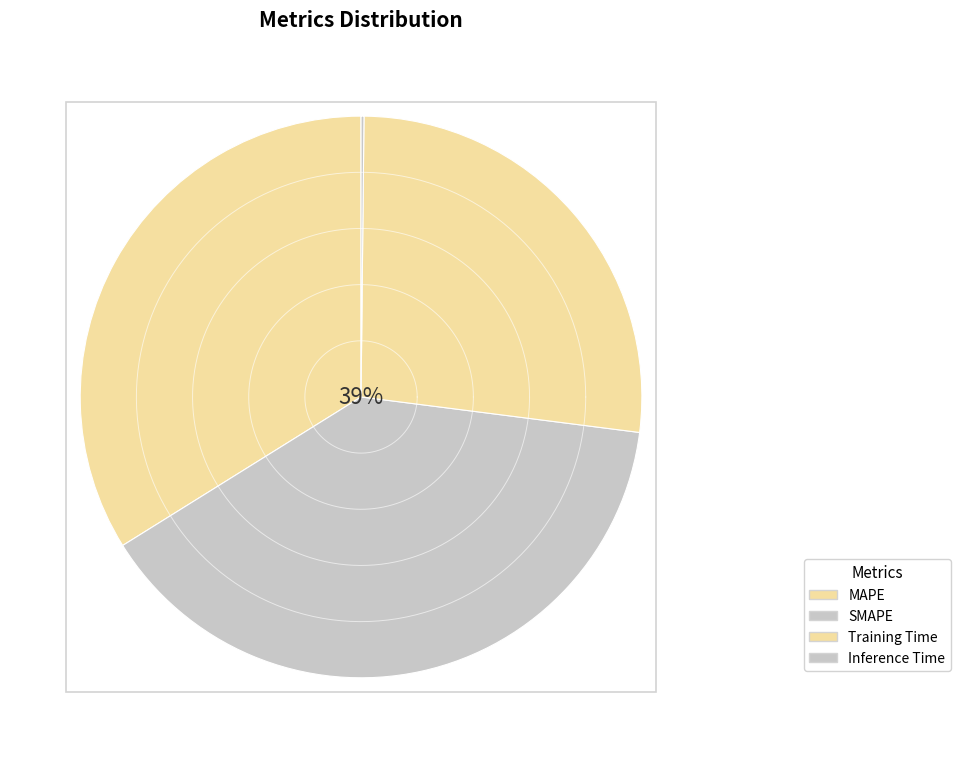

Which slice is the largest?

SMAPE